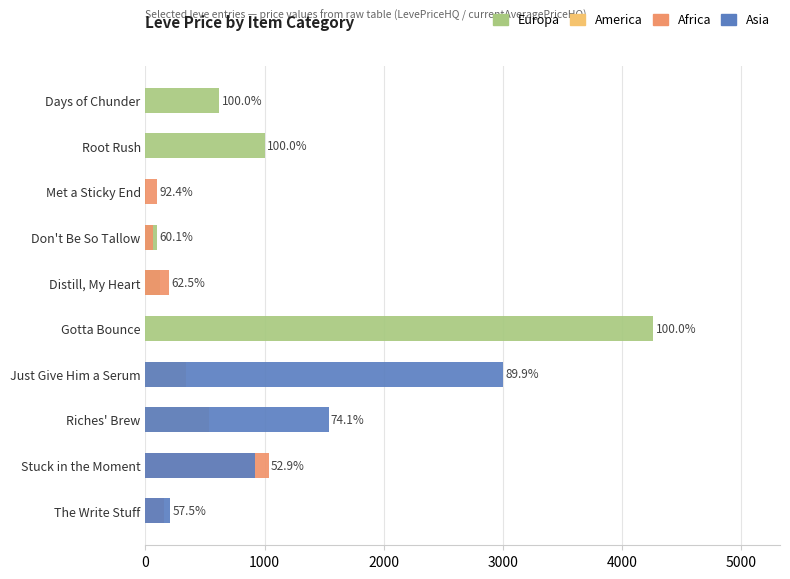

Reading right to left, list all the values displayed in this chart.

Europa: 0.0	0.0	0.0	0.0	4261.5	119.9	99.1	8.2	1000.0	620.0
America: 0.0	0.0	537.0	336.0	0.0	0.0	0.0	0.0	0.0	0.0
Africa: 154.5	1033.3	0.0	0.0	0.0	200.0	65.9	100.0	0.0	0.0
Asia: 208.9	920.0	1536.8	3000.0	0.0	0.0	0.0	0.0	0.0	0.0